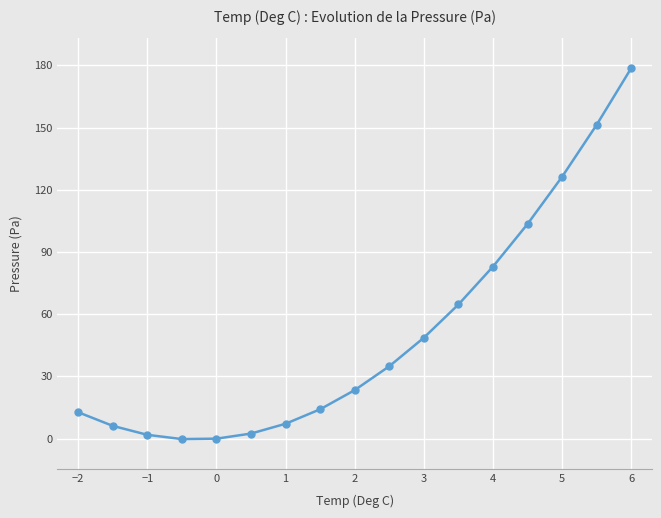

What is the sum of all values?

859.2